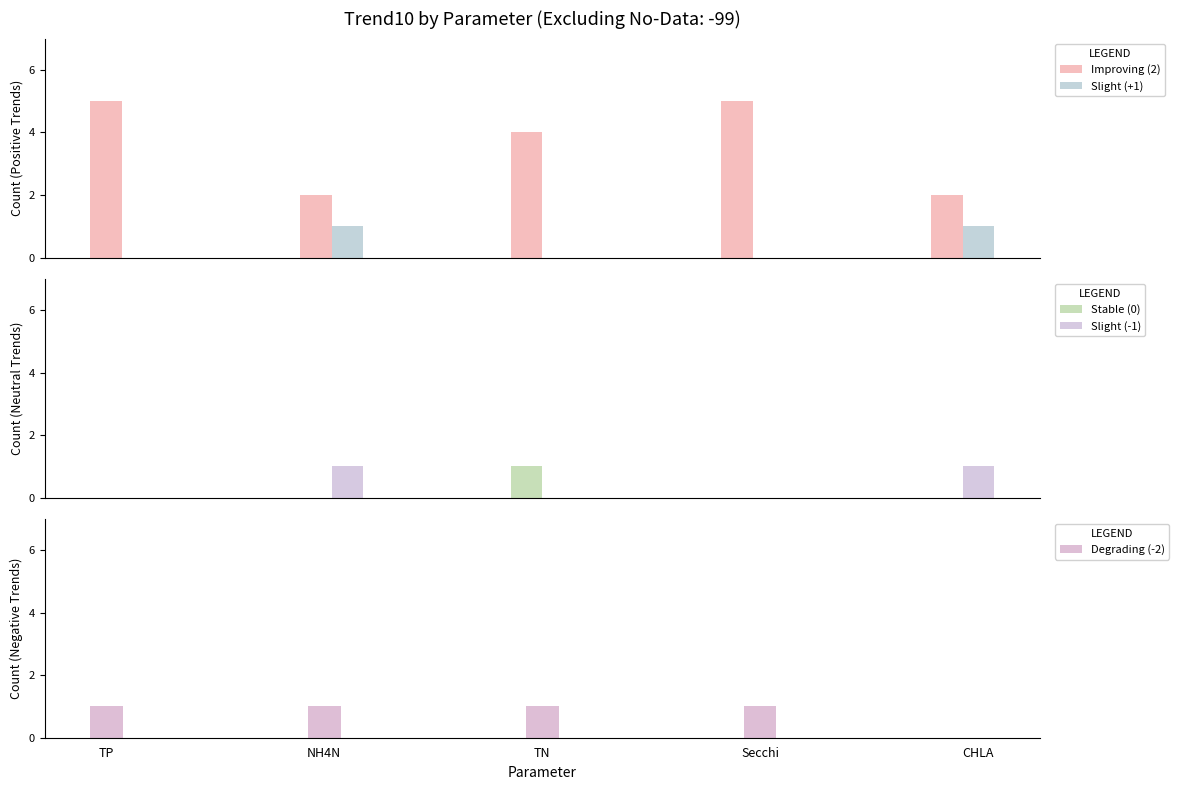

What is the minimum value for Improving (2)?

2